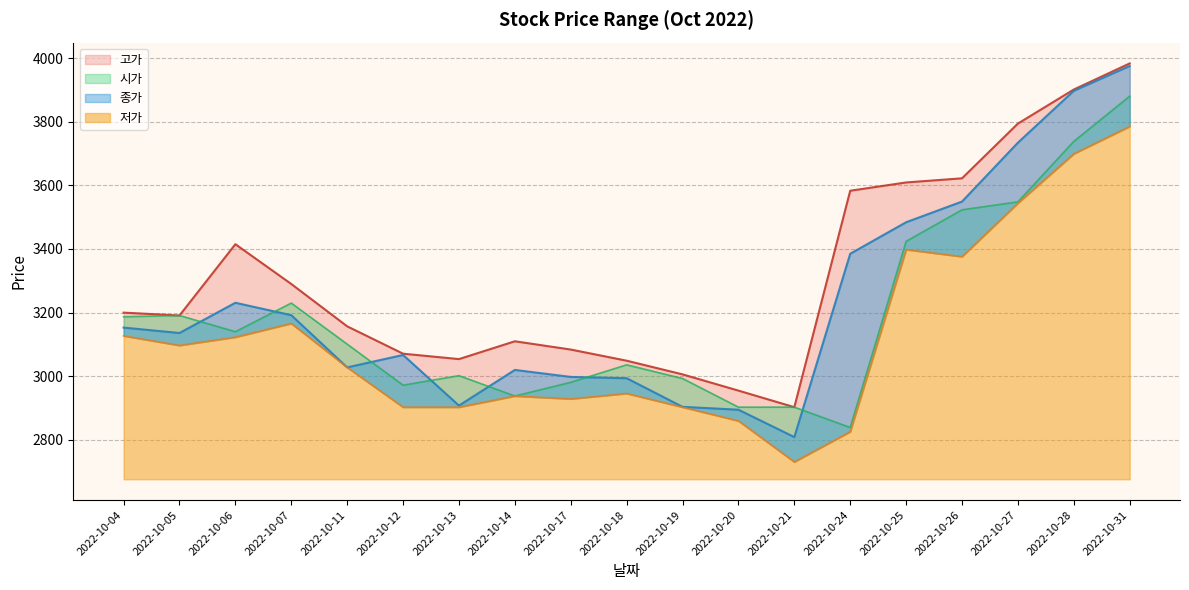

How many series are shown in this chart?

4